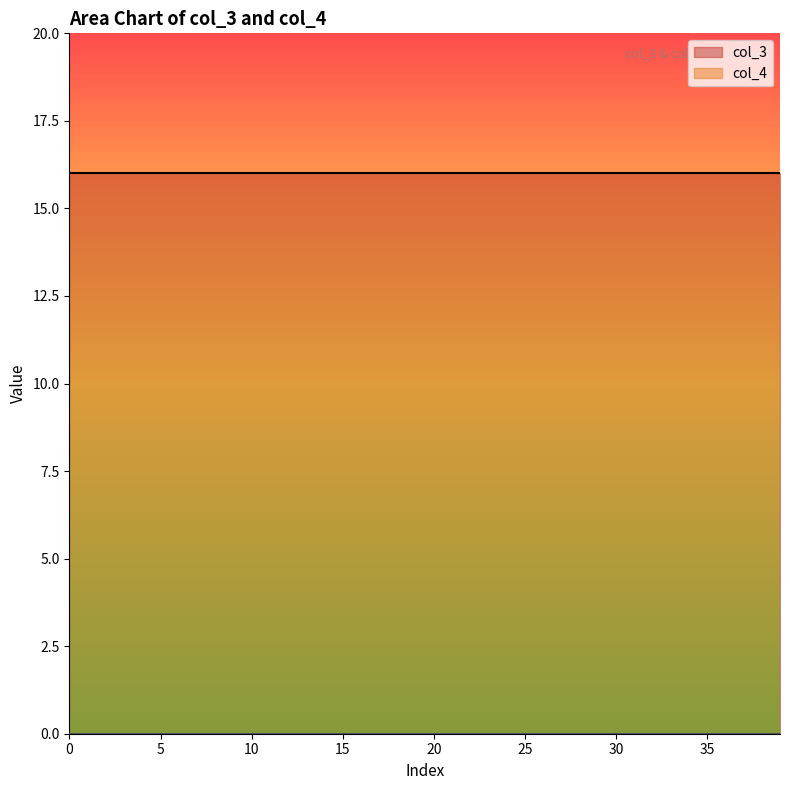

Read the col_3 value at 17.

16